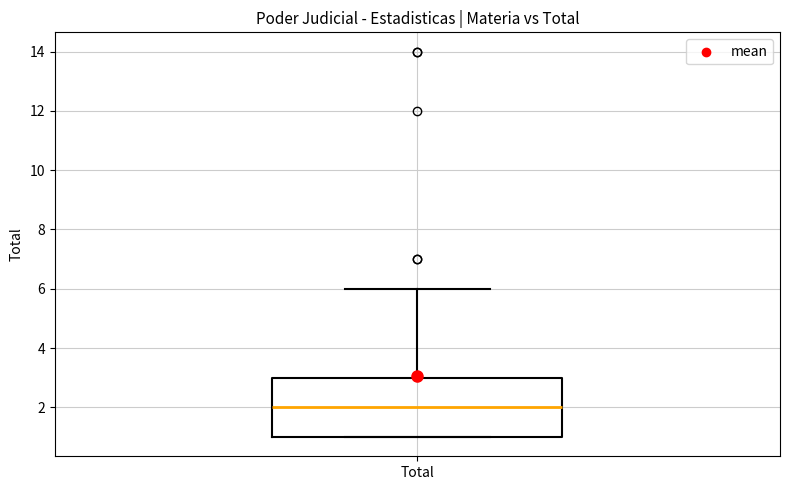

Where does the median line of the box for Total sit on the y-axis? The values are not printed on the chart, so give them approximately, as read against the axis.

2